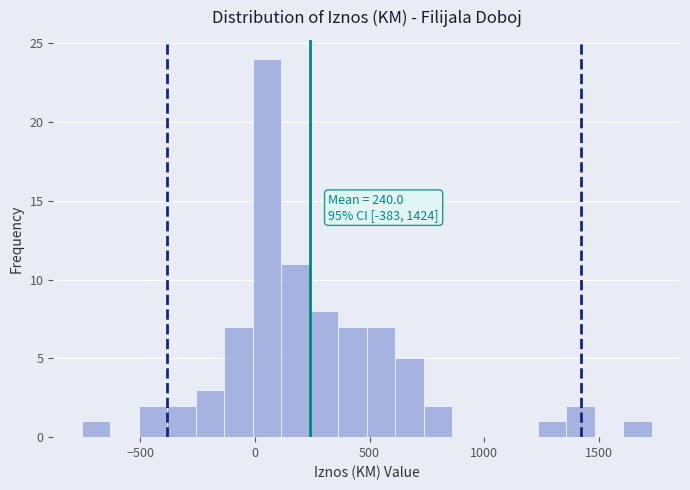

Read against the x-axis, roughly where is the centre of the tallest bar?

50